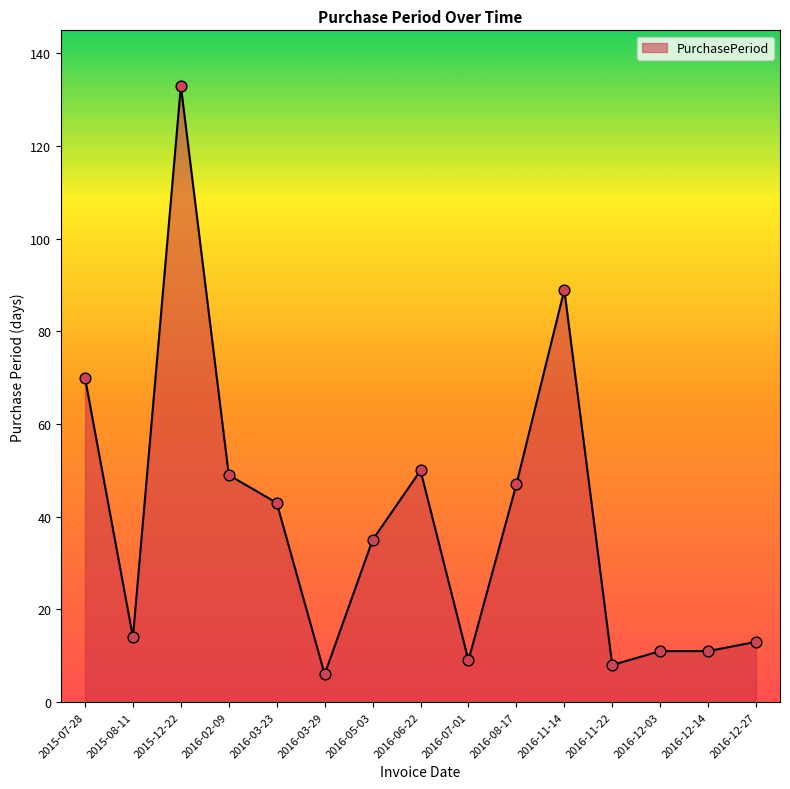

What is the ratio of the value at 2016-03-23 to the value at 2016-11-14?

0.5